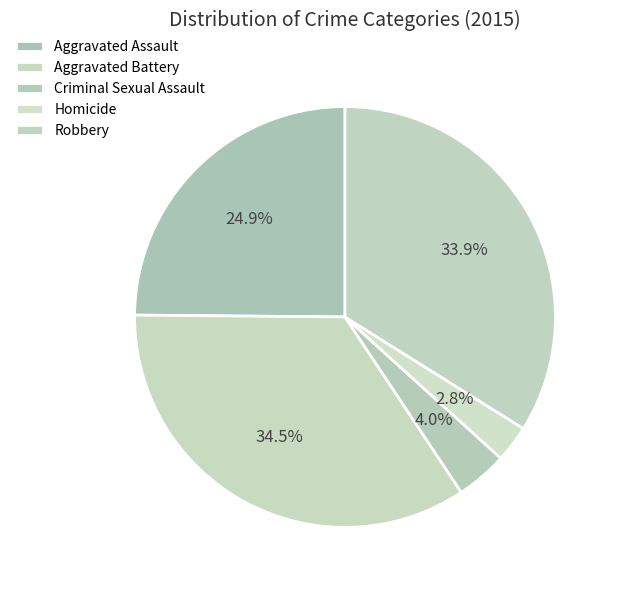

Does Robbery represent more than half of the total?

No